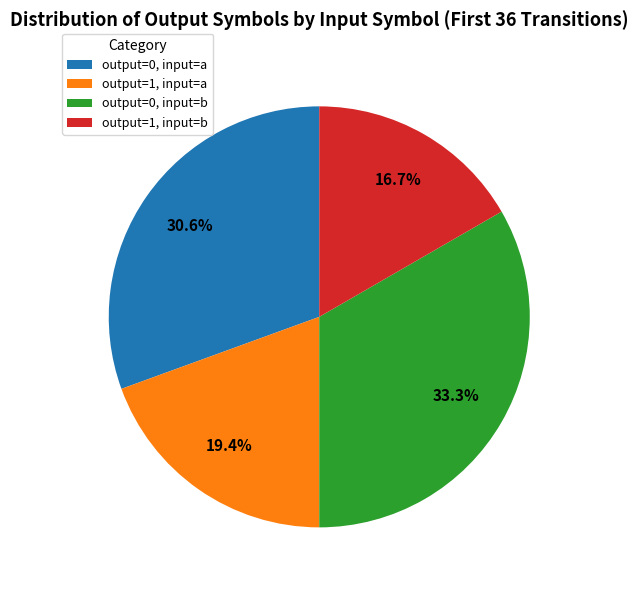

The output=0, input=b slice represents 47% of the pie. True or false?

False